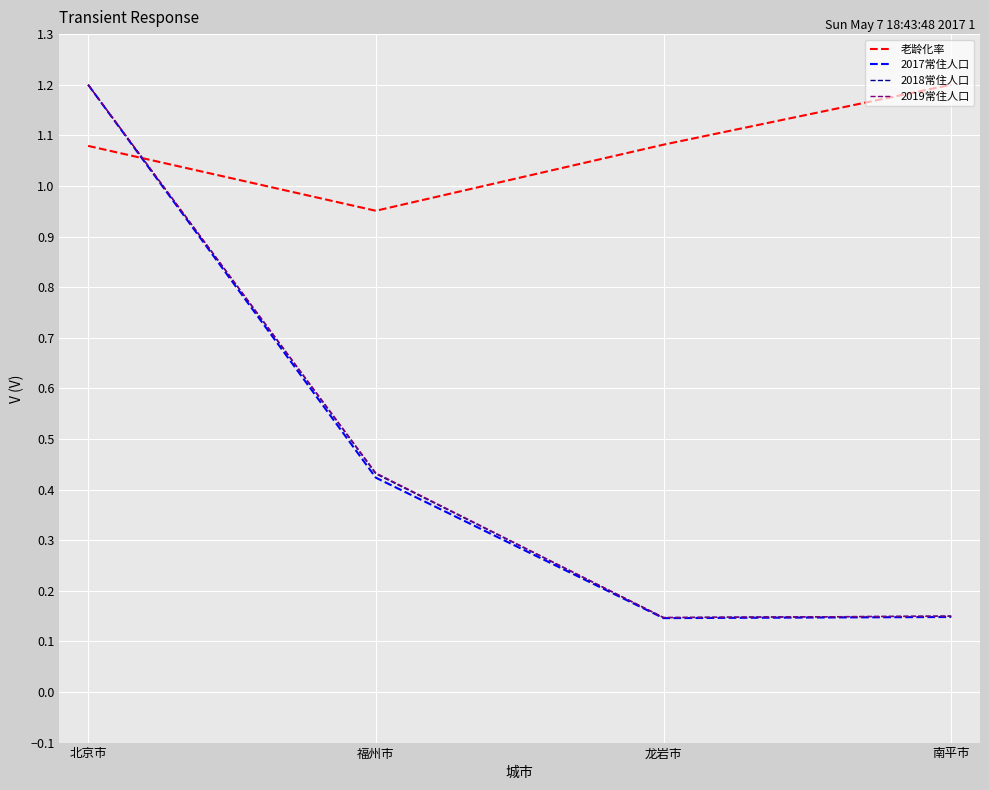

How many lines are shown in the chart?

4